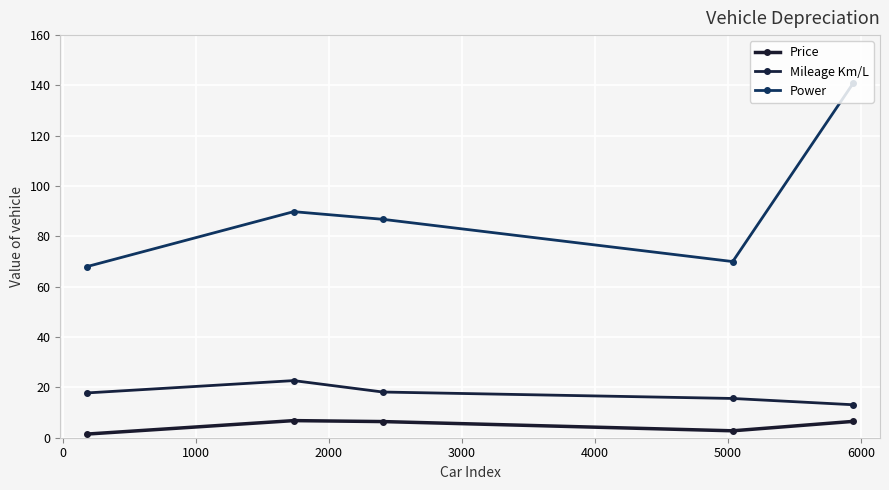

How many lines are shown in the chart?

3